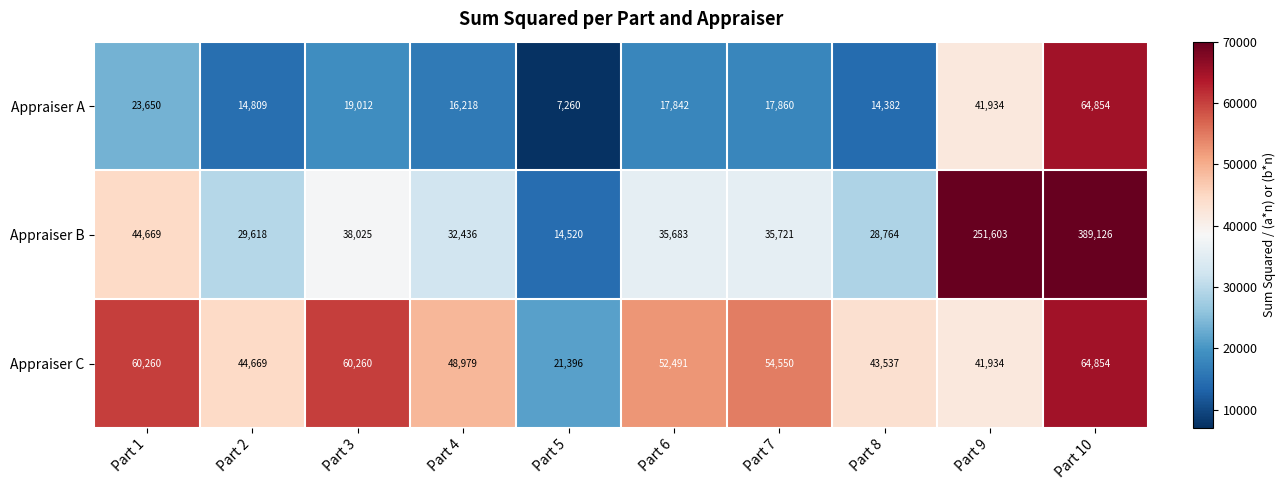

At which label is Appraiser B closest to 201823?

Part 9